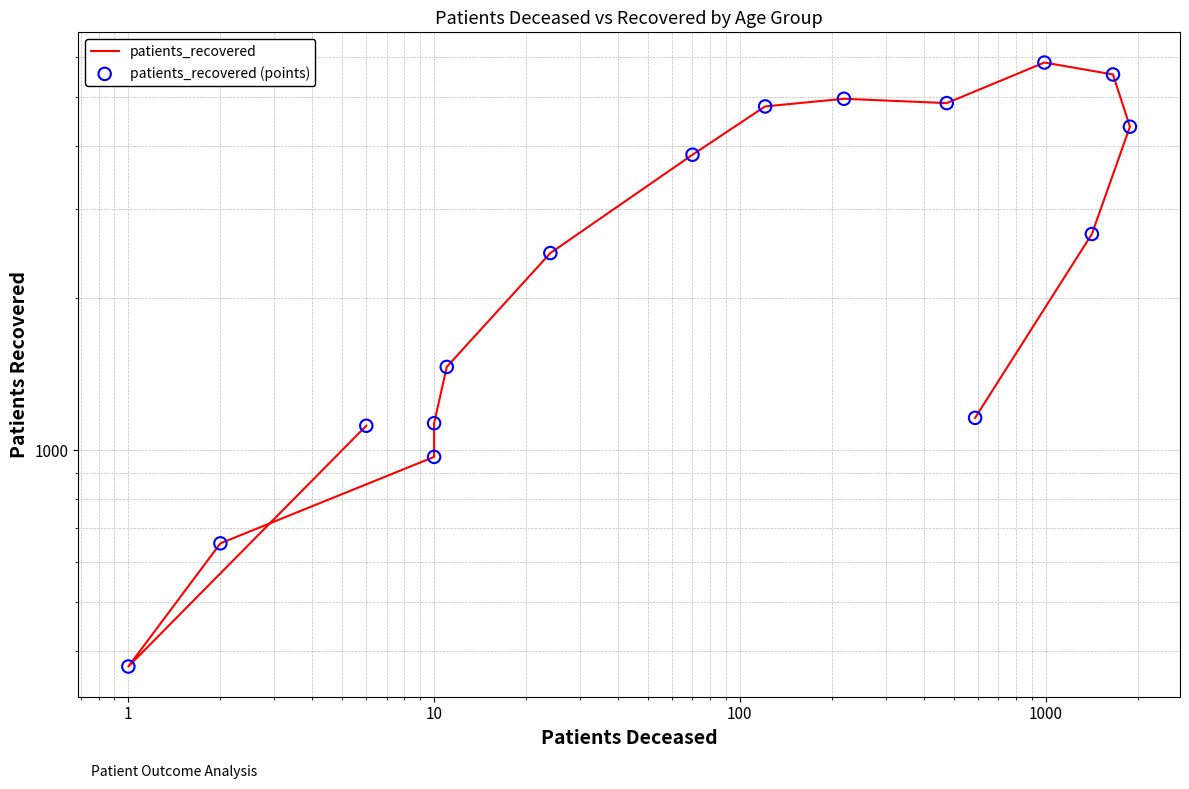

Which series reaches the minimum Y coordinate?

patients_recovered